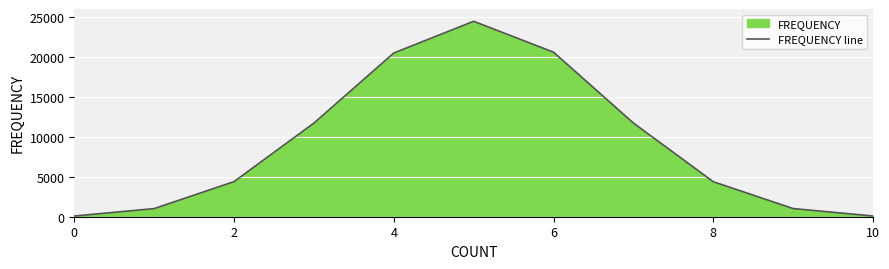

At which label is the value closest to 12276?

7